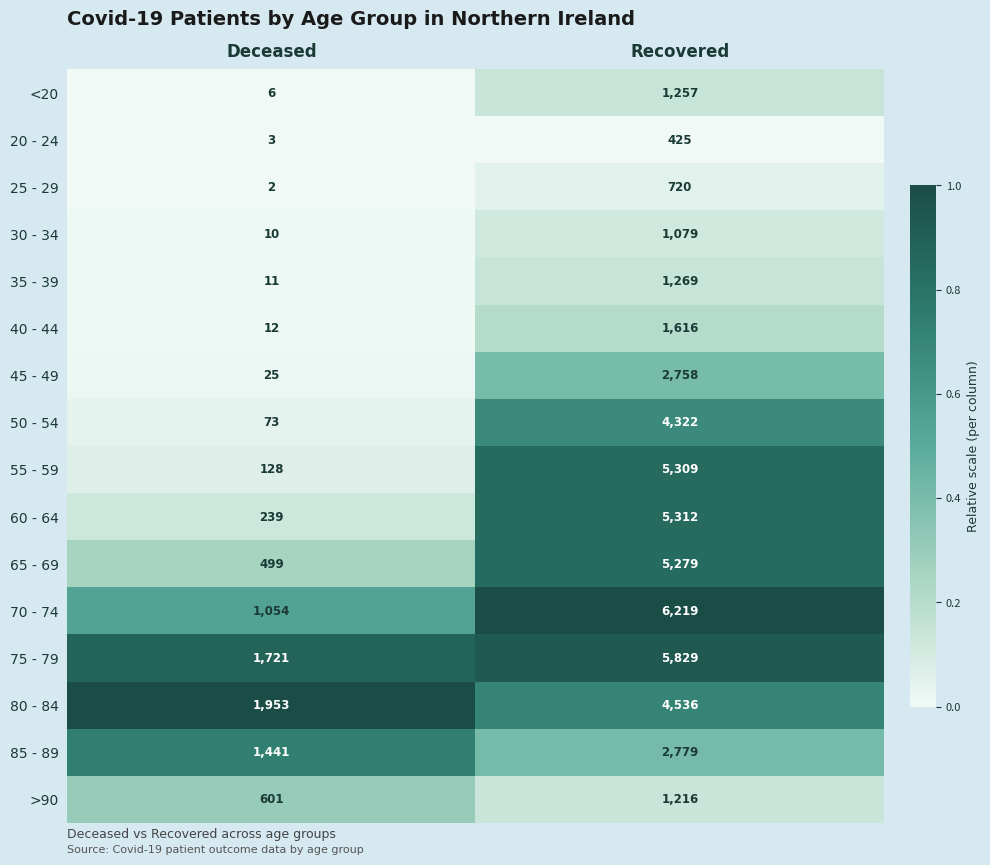

At which category is the sum across all series the highest?

Recovered